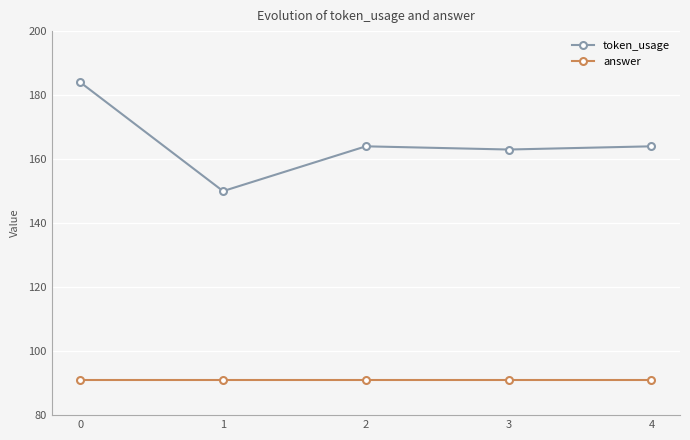

What is the difference between the highest and lowest values at 1?

59